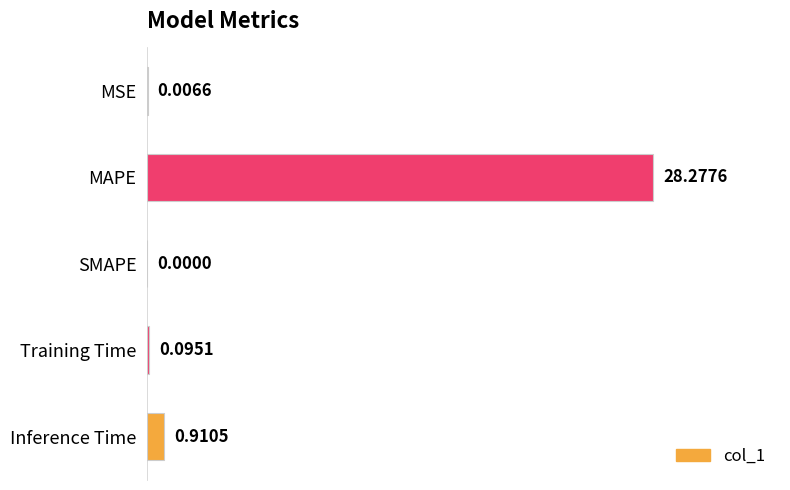

What is the sum of all values?

29.3